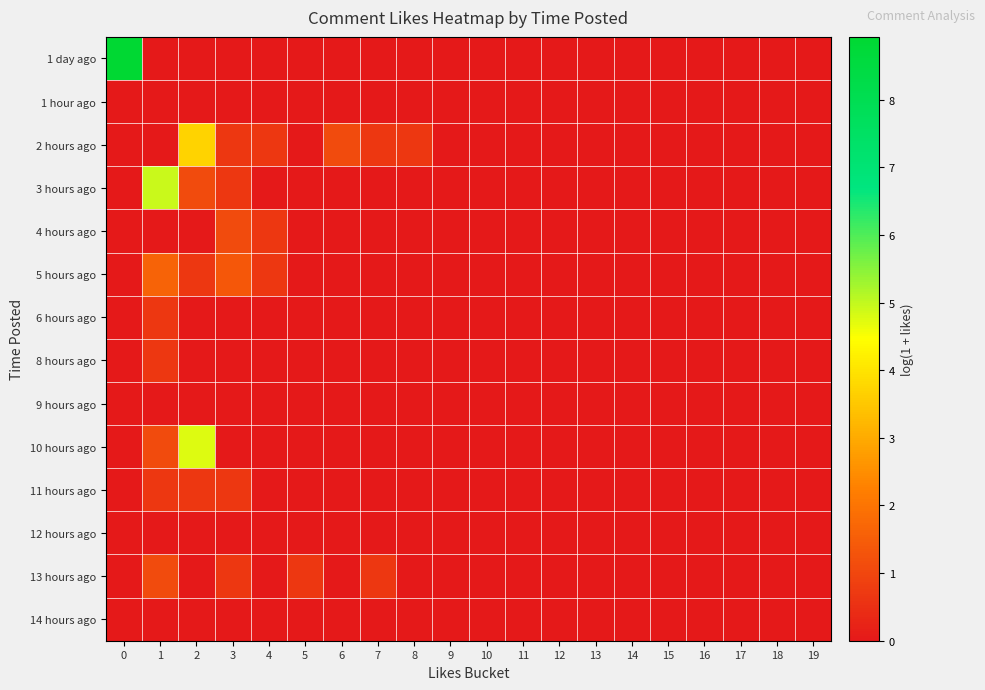

What is the maximum value shown in the chart?

8.9